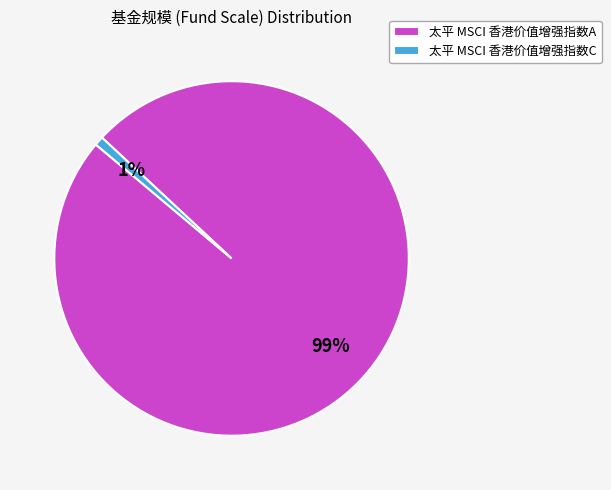

What is the majority slice?

太平 MSCI 香港价值增强指数A